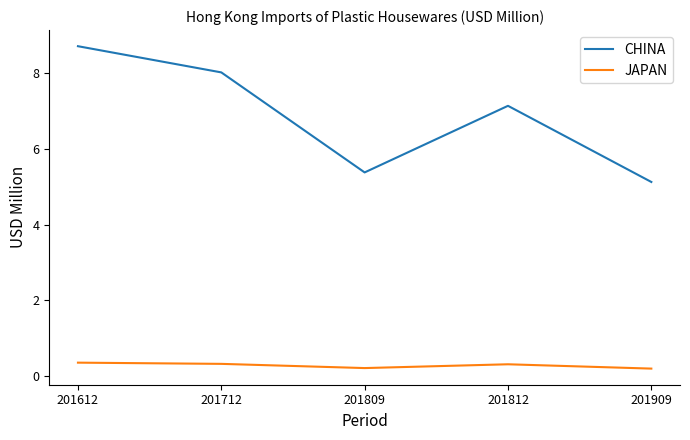

List the series in order of their overall mean, lowest first.

JAPAN, CHINA